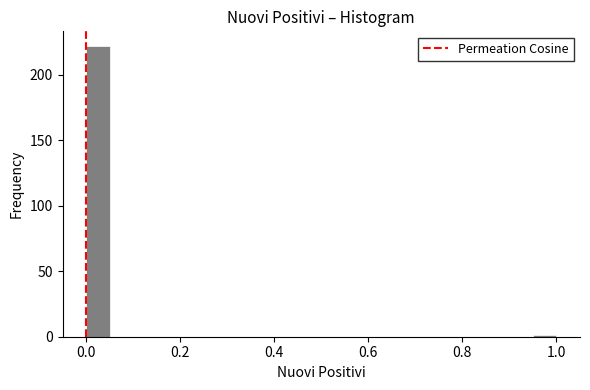

Read against the x-axis, roughly where is the centre of the tallest bar?

0.02